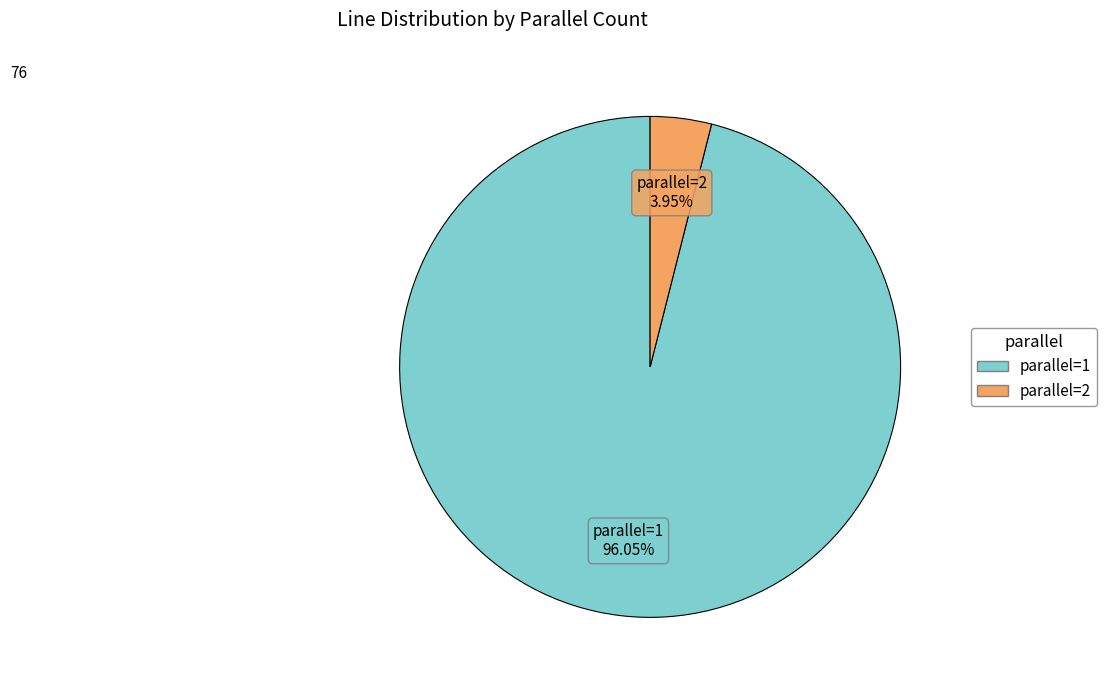

Which slice is the smallest?

parallel=2